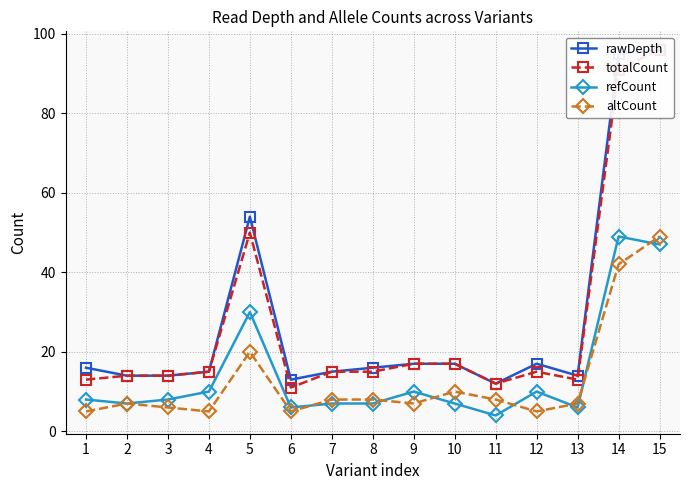

Is this an area chart (filled region under the line)?

No